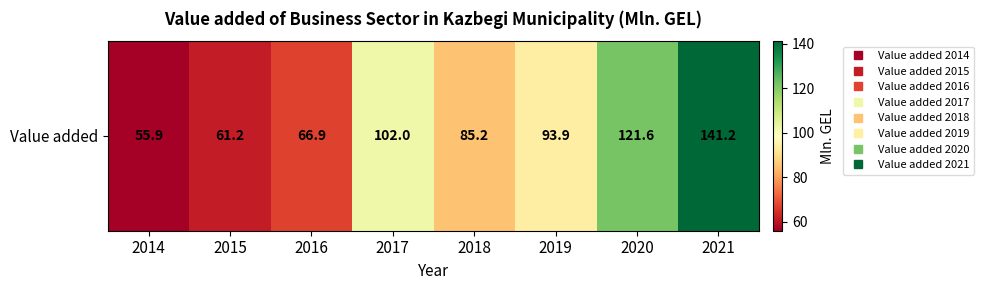

What is the smallest value displayed?

55.9